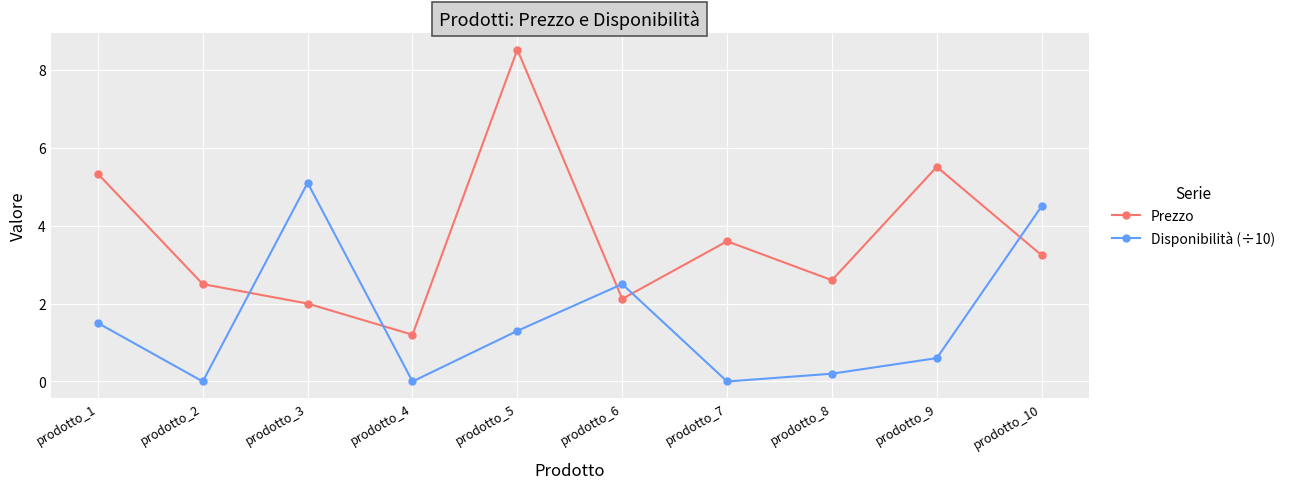

What is the total value across all series at prodotto_8?

2.8